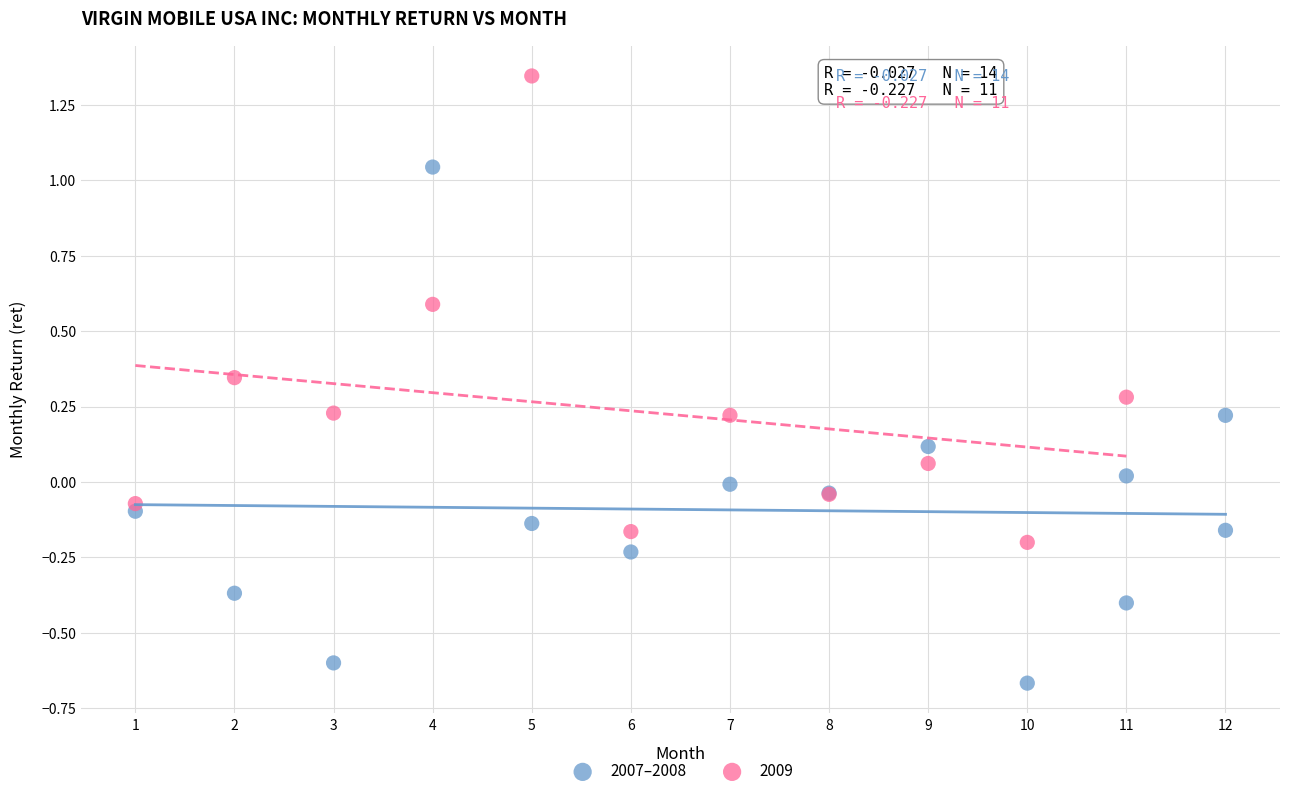

Which series reaches the maximum Y coordinate?

2009